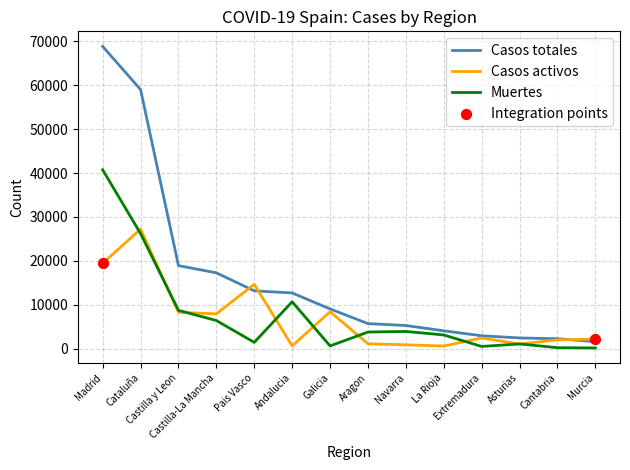

Which series has the largest range (max minus min)?

Casos totales